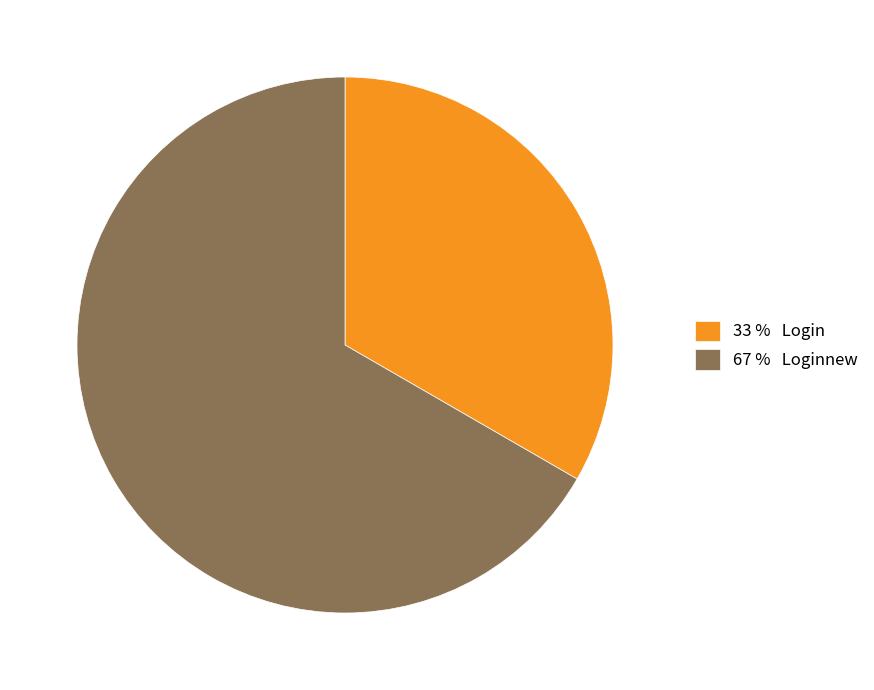

Is it true that 33 % Login is 46% of the pie?

False